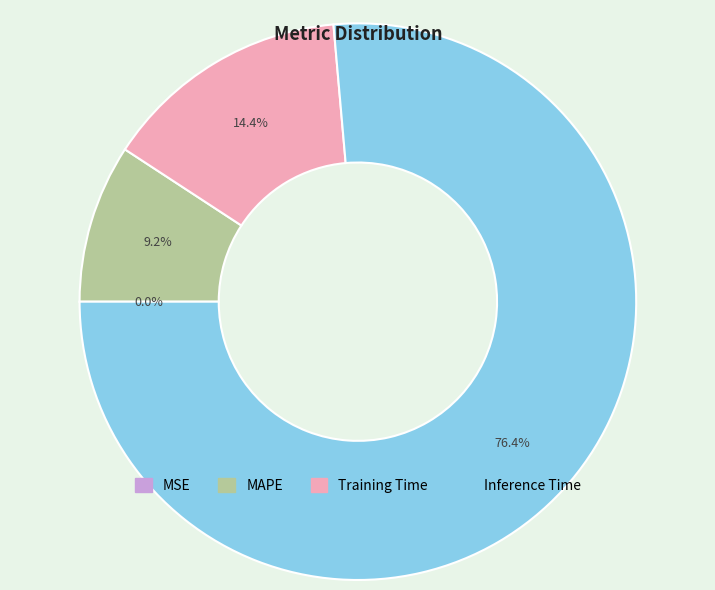

Does any single category account for the majority?

Yes